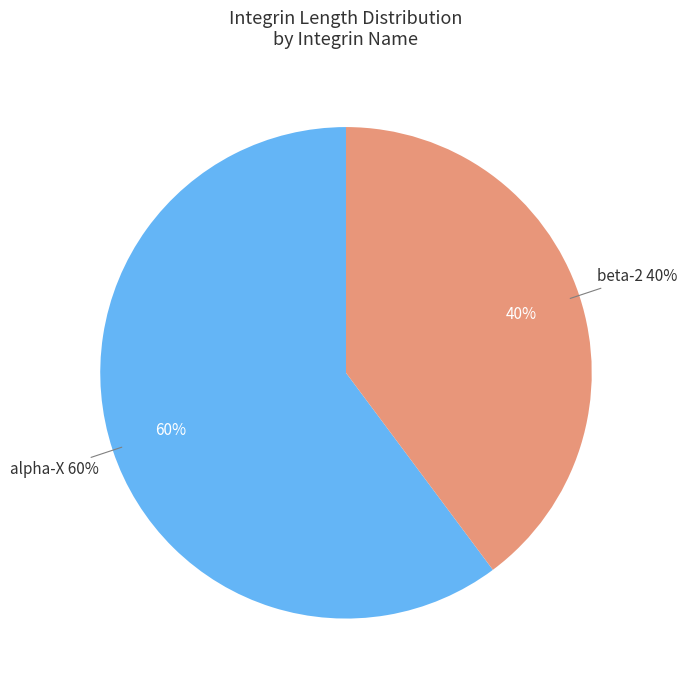

Which category accounts for the majority?

alpha-X